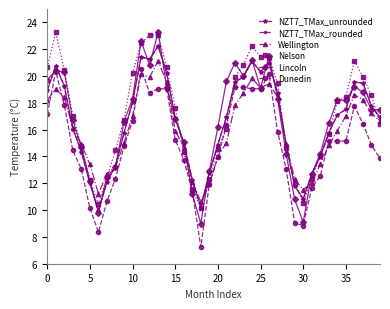

What is the value of the Wellington point at the 2nd from the left?

19.0